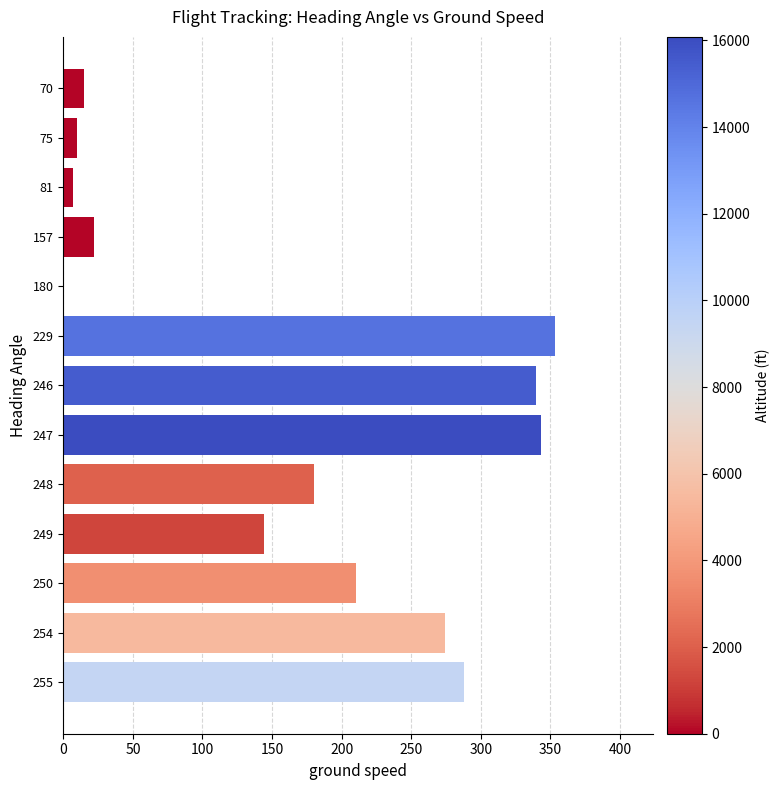

The chart shows a value of 52 at 248. True or false?

False